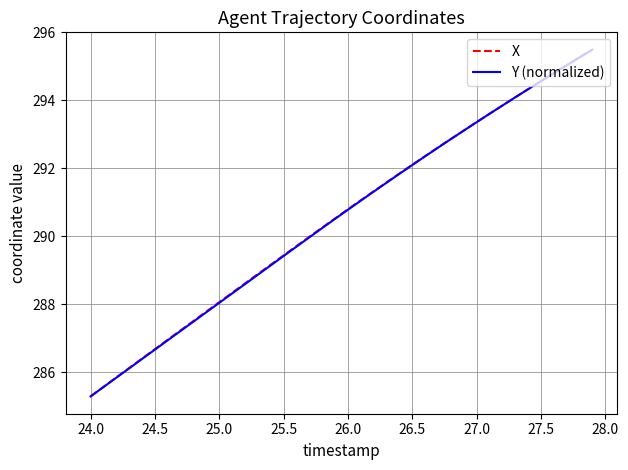

What is the minimum value shown in the chart?

285.3